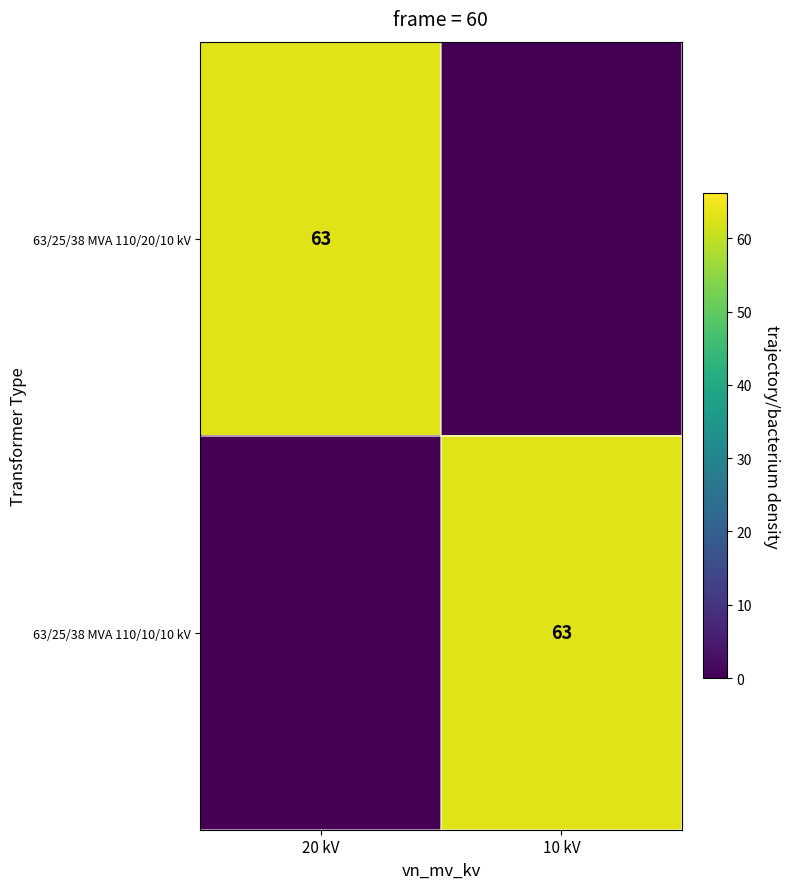

At which category does the chart reach its peak across all series?

20 kV